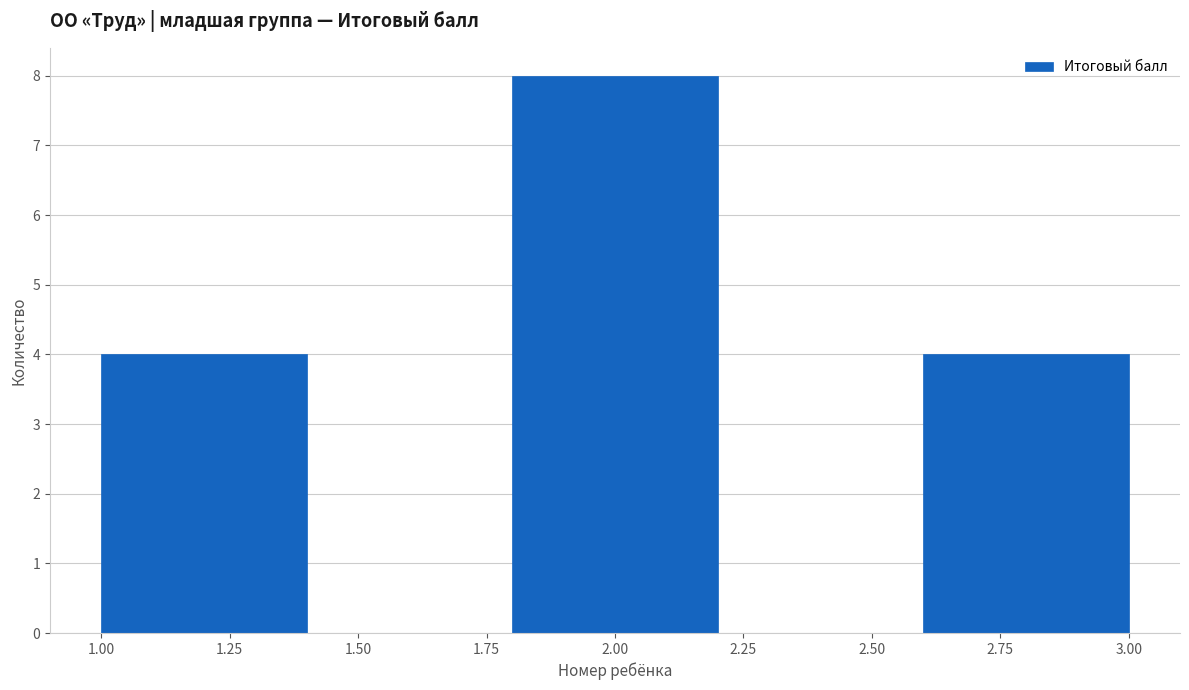

Reading left to right, list every bar in this chart as the range it spans on the x-axis followed by its height. The values are not printed on the chart, so give them approximately, as read against the axis.

1.0 to 1.4: 4
1.4 to 1.8: 0
1.8 to 2.2: 8
2.2 to 2.6: 0
2.6 to 3.0: 4